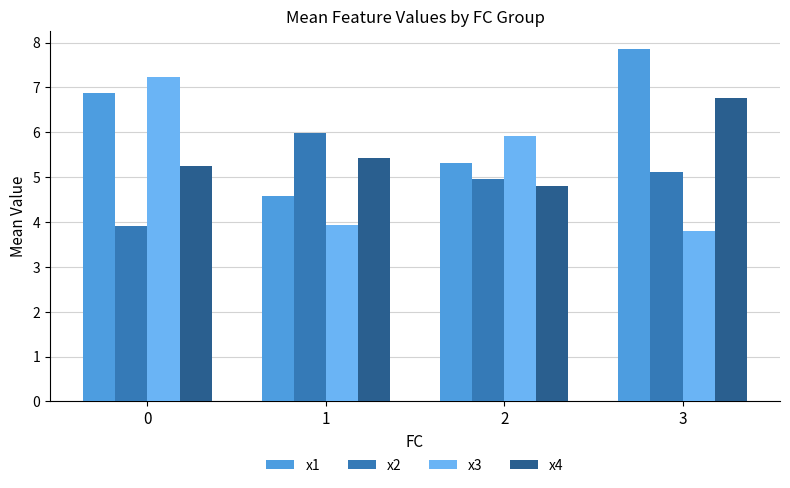

Is it true that x4 equals 2.7 at 1?

False